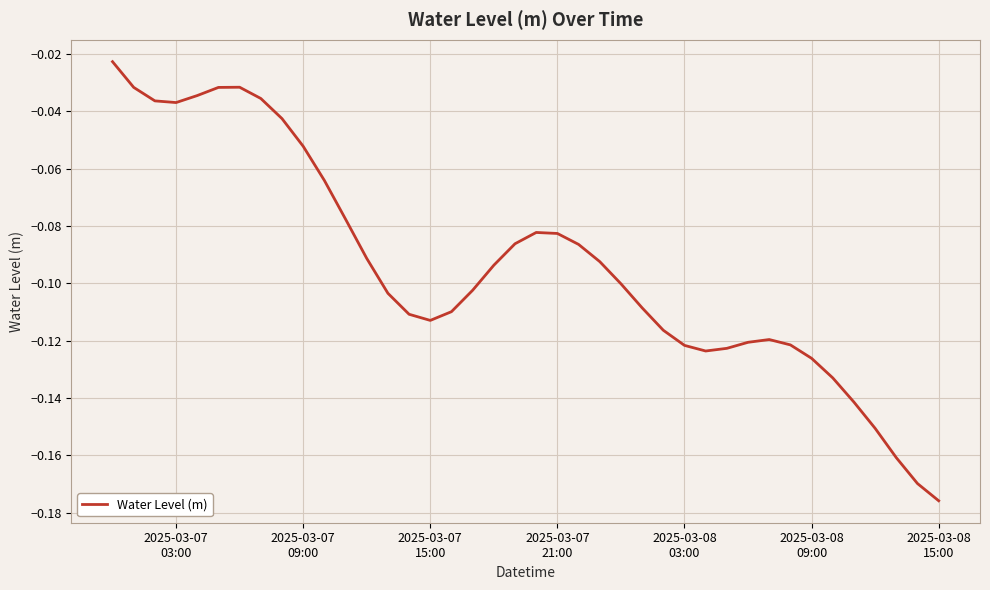

How many series are shown in this chart?

1